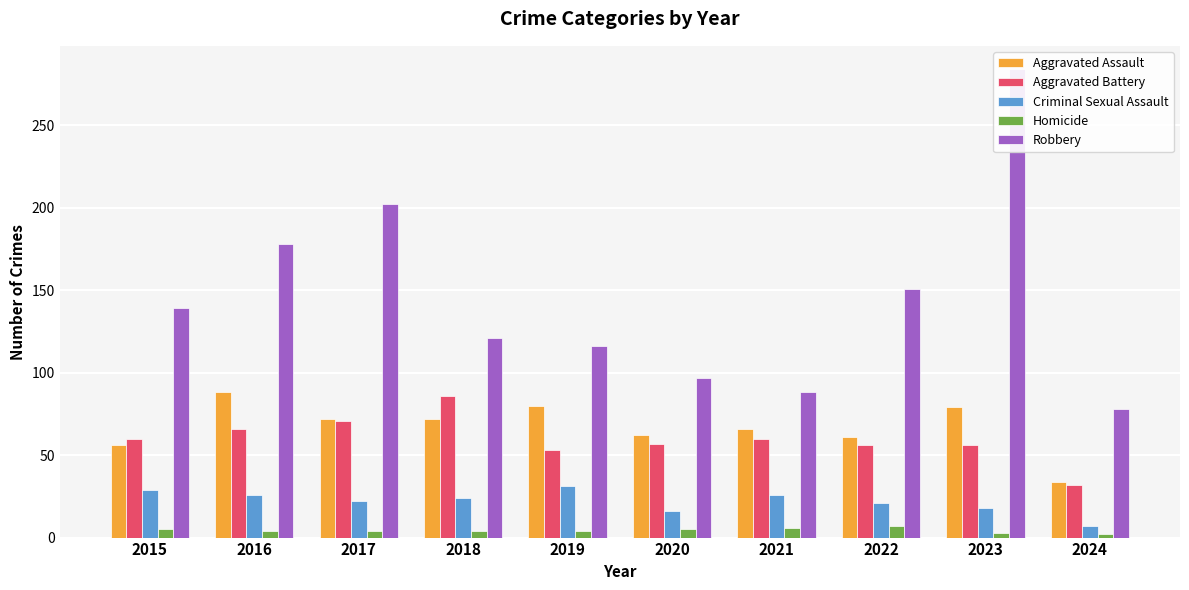

What is the sum of all Robbery values?

1454